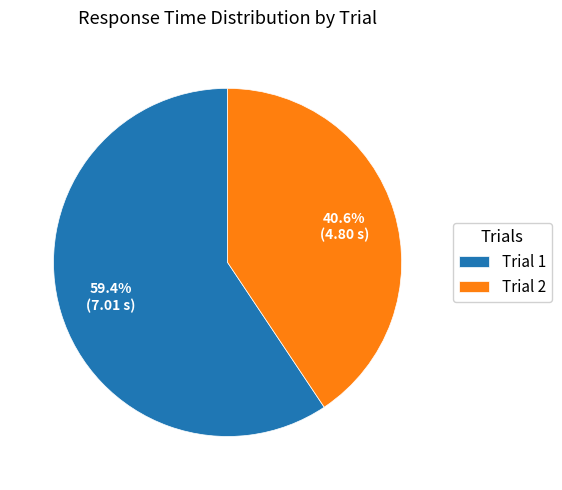

Count the number of slices in the pie.

2